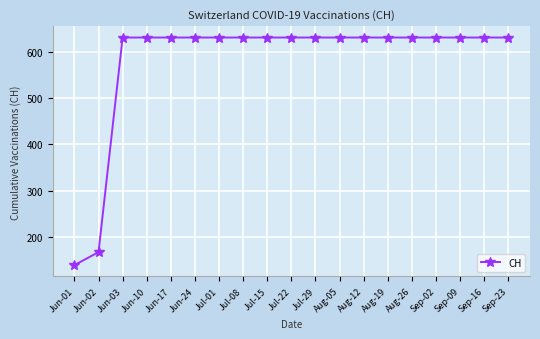

What is the sum of the values at Sep-09 and Jul-22?

1262